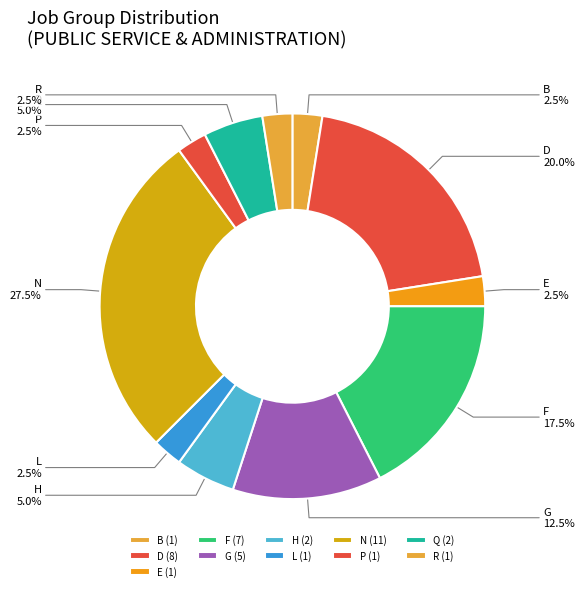

Count the number of slices in the pie.

11